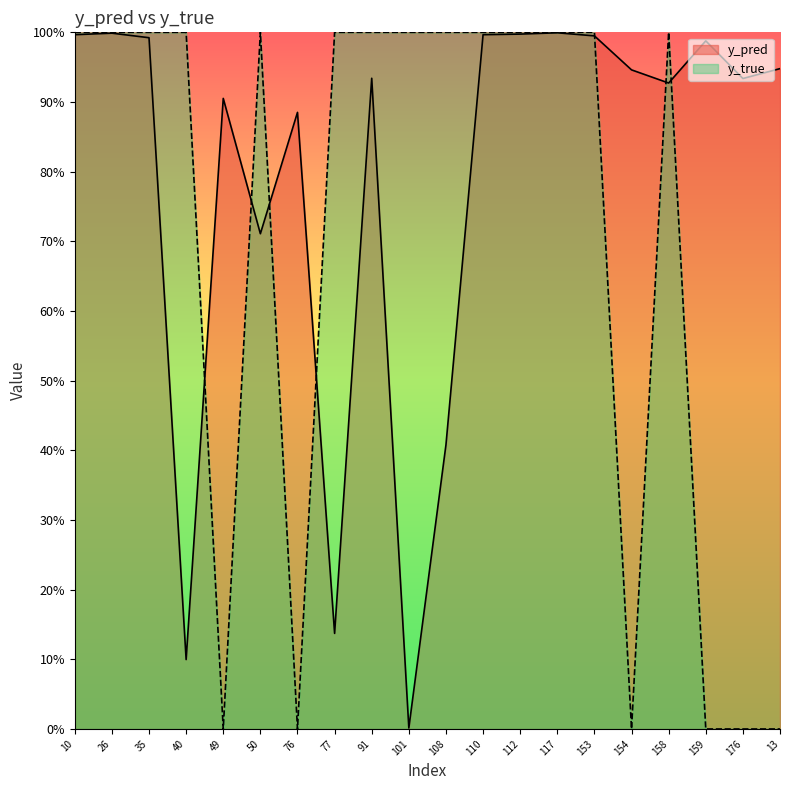

In y_pred, how many points are higher than both neighbors (excluding endpoints)?

6